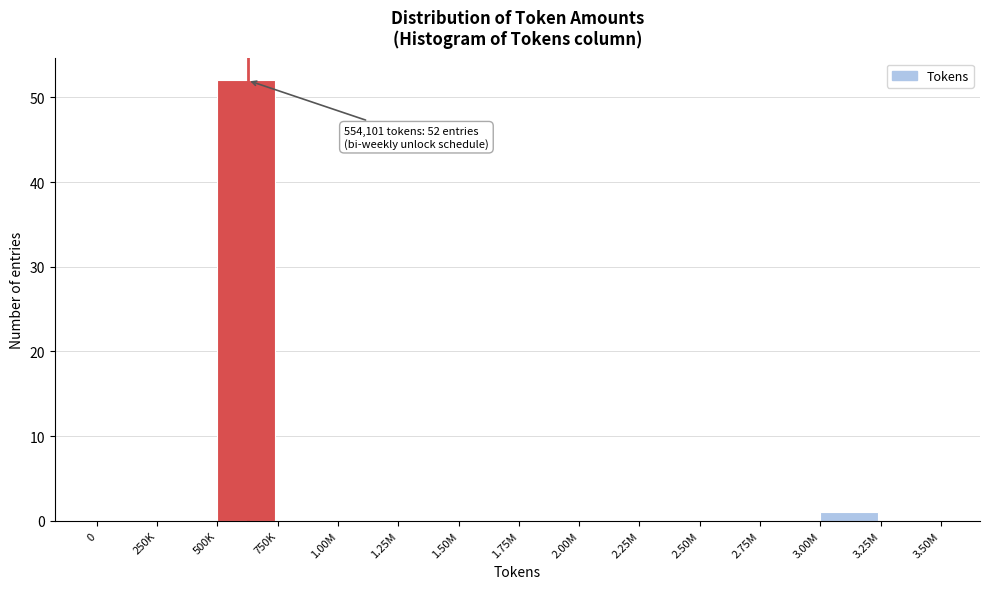

Reading left to right, transcribe all the data shown in this chart.

0=0	250K=0	500K=52	750K=0	1.00M=0	1.25M=0	1.50M=0	1.75M=0	2.00M=0	2.25M=0	2.50M=0	2.75M=0	3.00M=1	3.25M=0